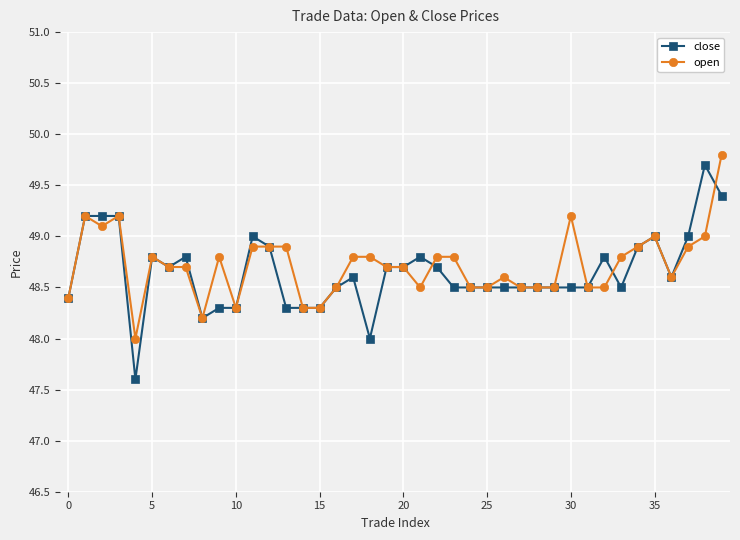

What is the maximum value shown in the chart?

49.8